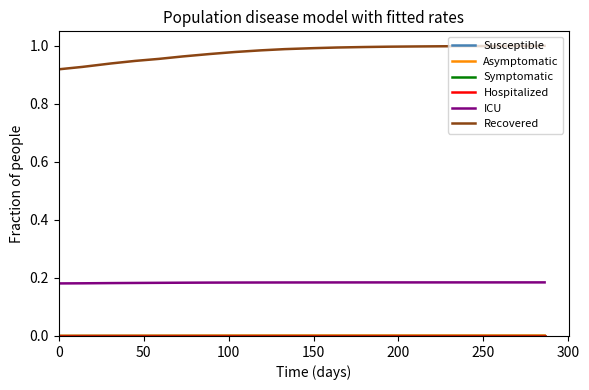

Which series has the widest spread of values?

Recovered